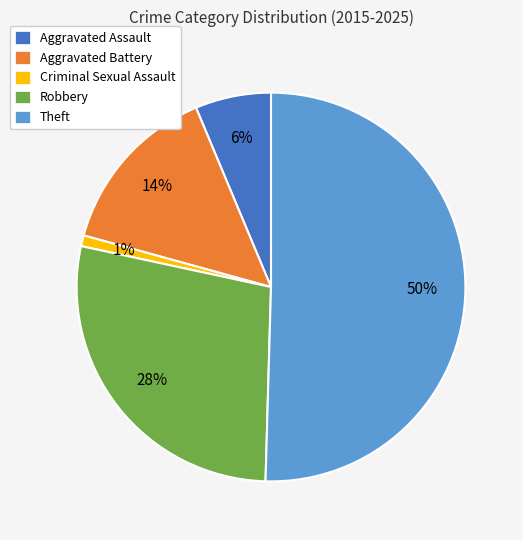

Count the number of slices in the pie.

5